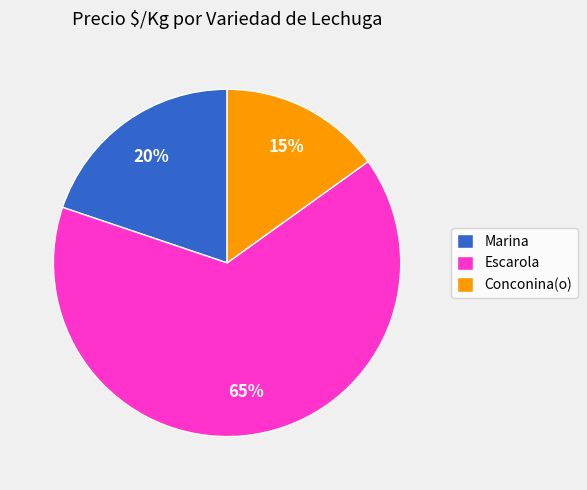

What percentage is the Escarola slice, to the nearest percent?

65%